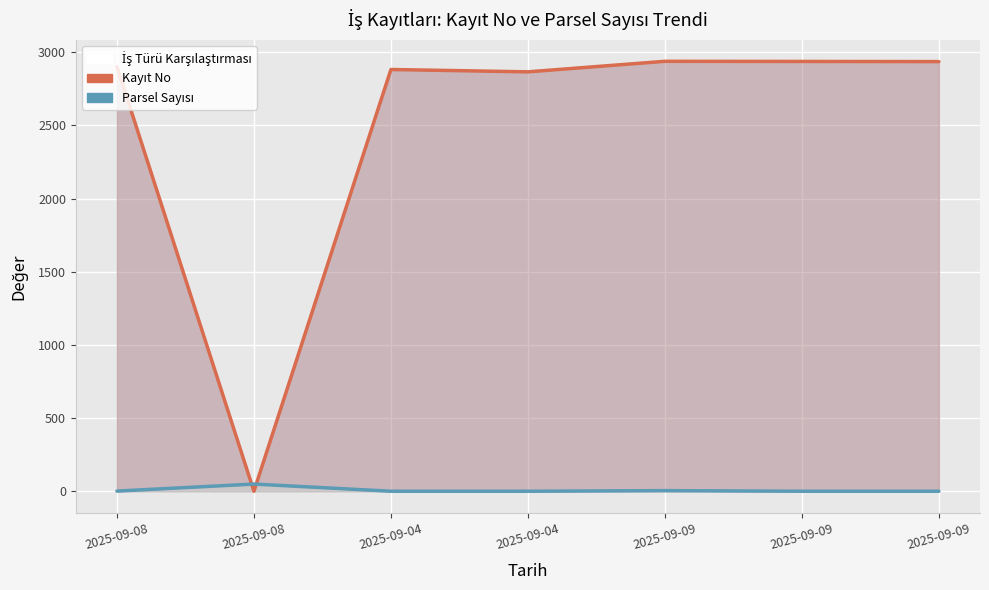

In Kayıt No, how many points are higher than both neighbors (excluding endpoints)?

2